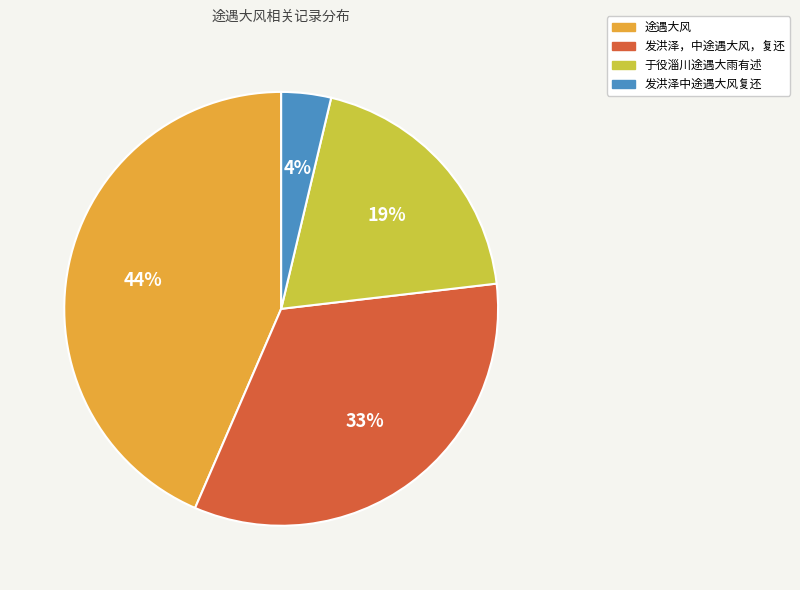

Combined, do 发洪泽，中途遇大风，复还 and 发洪泽中途遇大风复还 account for over 50%?

No